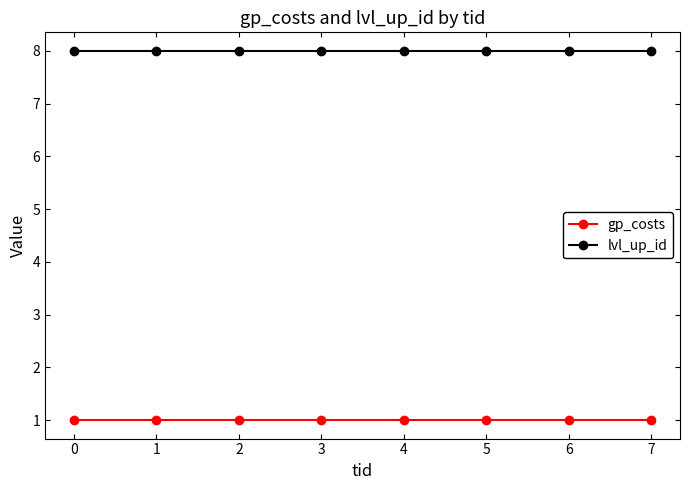

The value of lvl_up_id at 1 is 14. True or false?

False